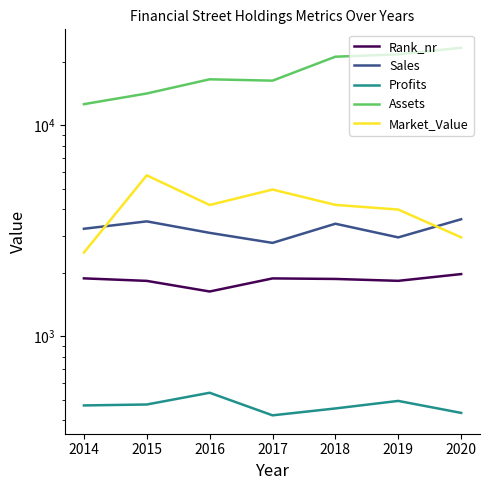

What is the average value of the Market_Value series?

4074.7